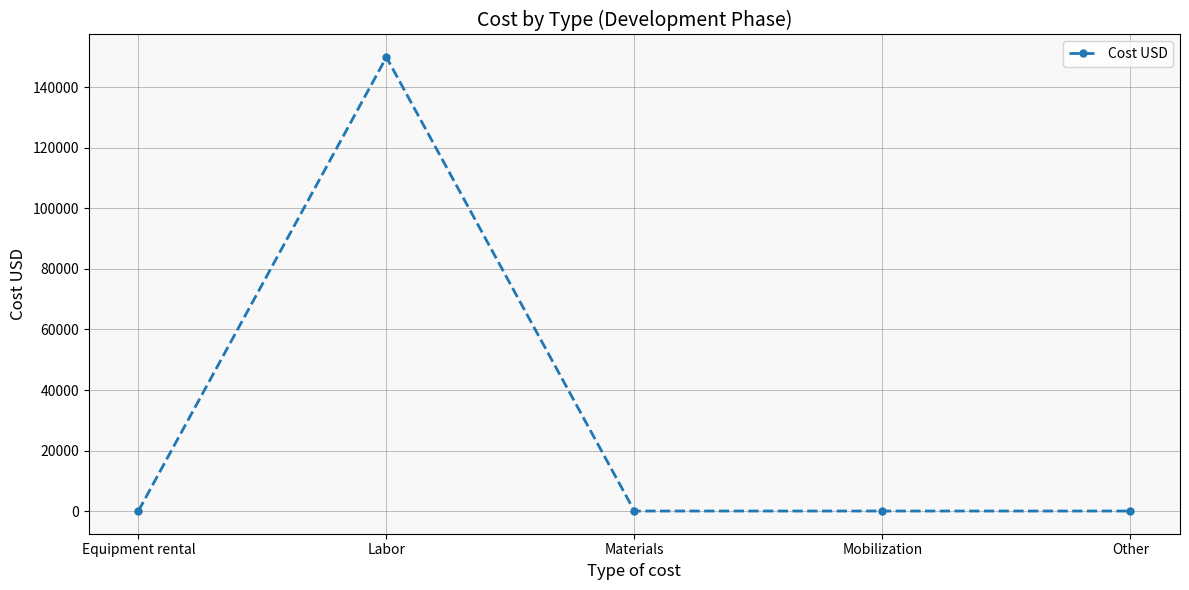

The chart shows a value of 0 at Mobilization. True or false?

True